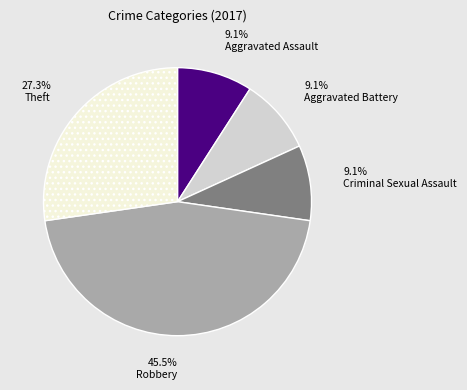

To the nearest percent, what is the average slice percentage?

20%